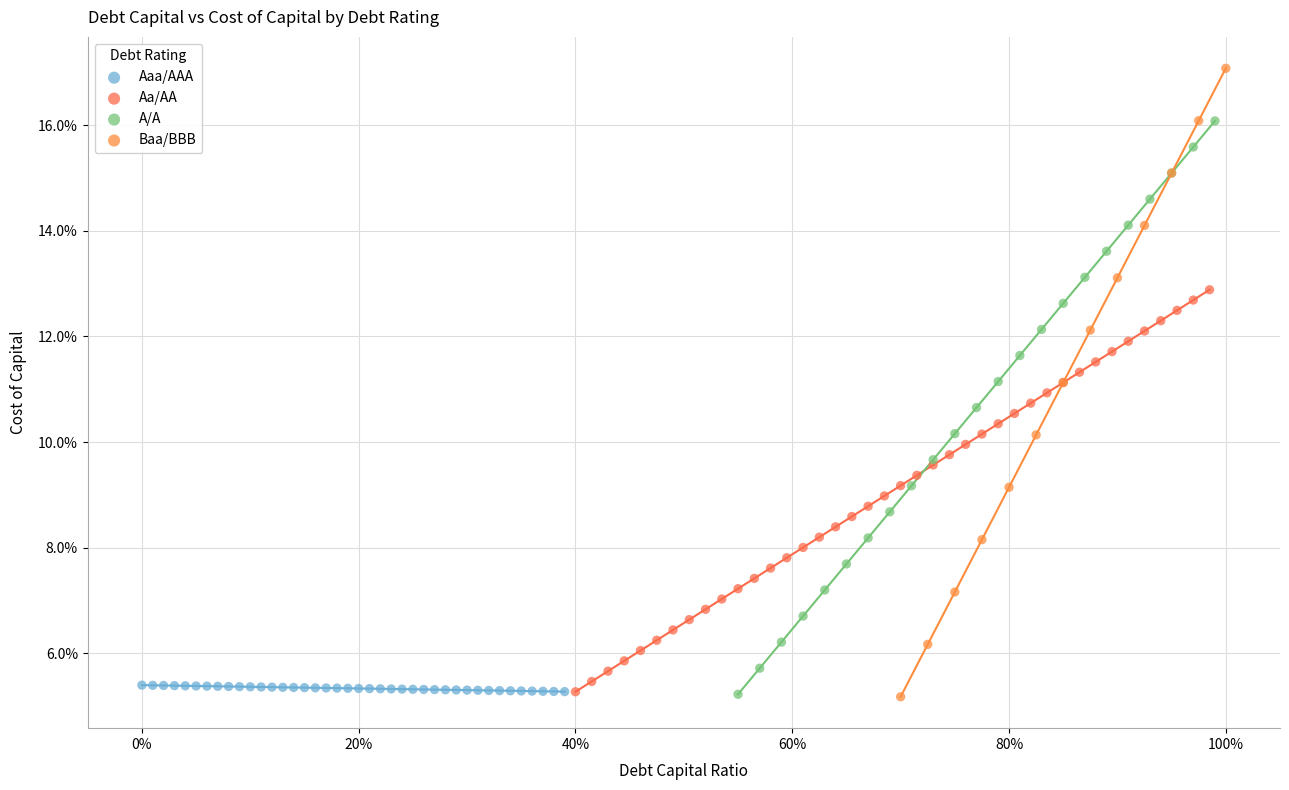

What are all the series names shown in the legend?

Aaa/AAA, Aa/AA, A/A, Baa/BBB